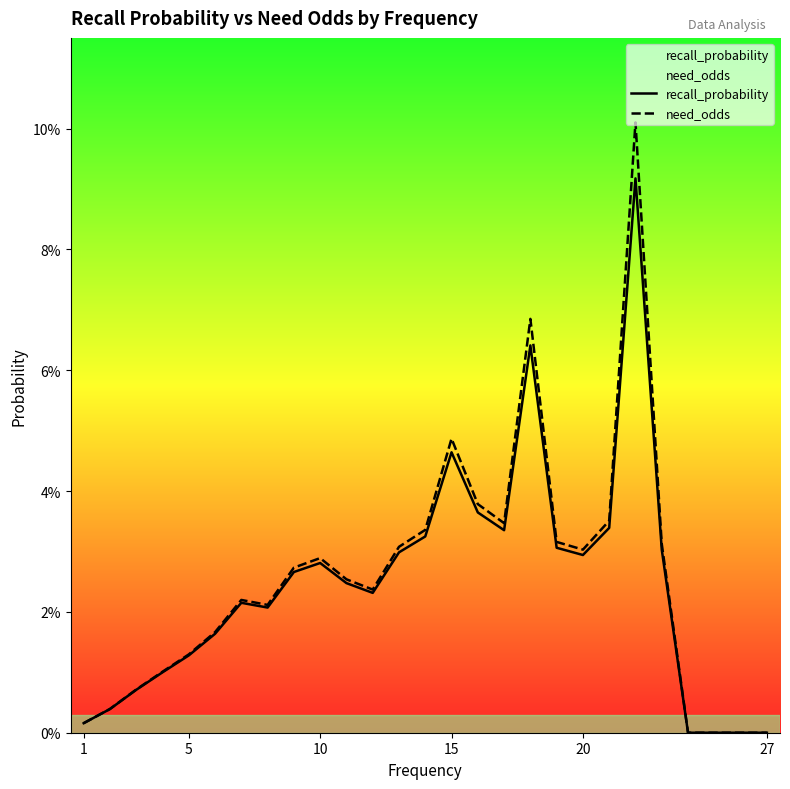

Does the chart display data point markers on the line(s)?

No